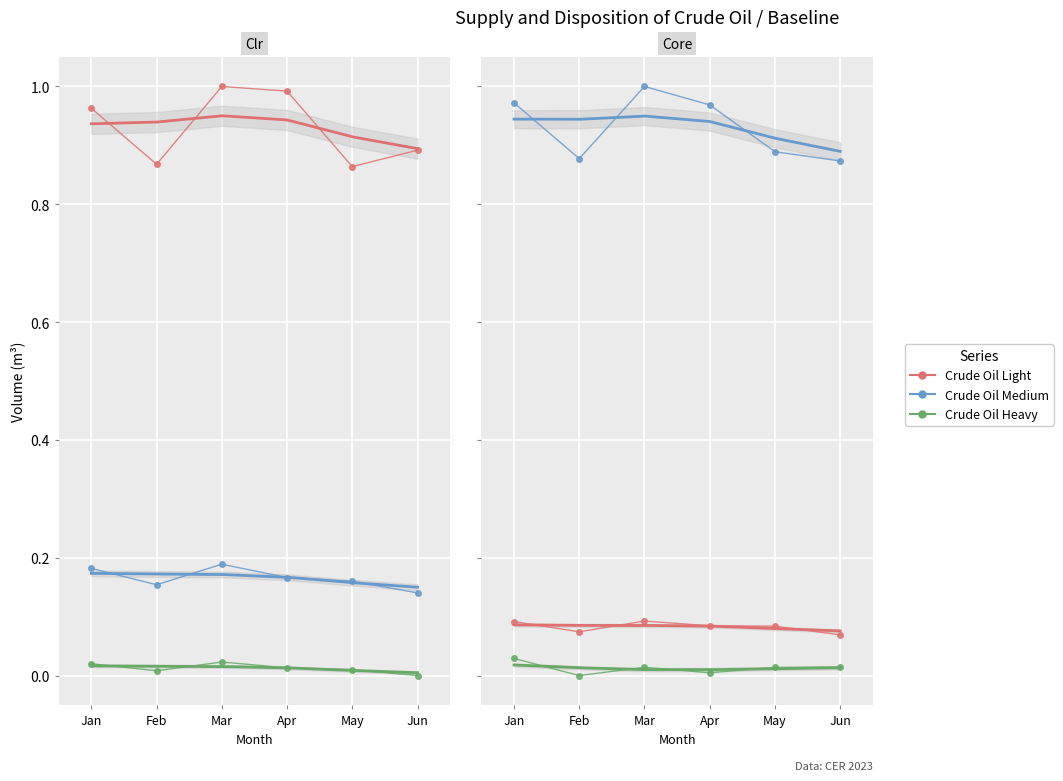

True or false: Total Crude Oil Production has more than 1 interior local peaks.

False